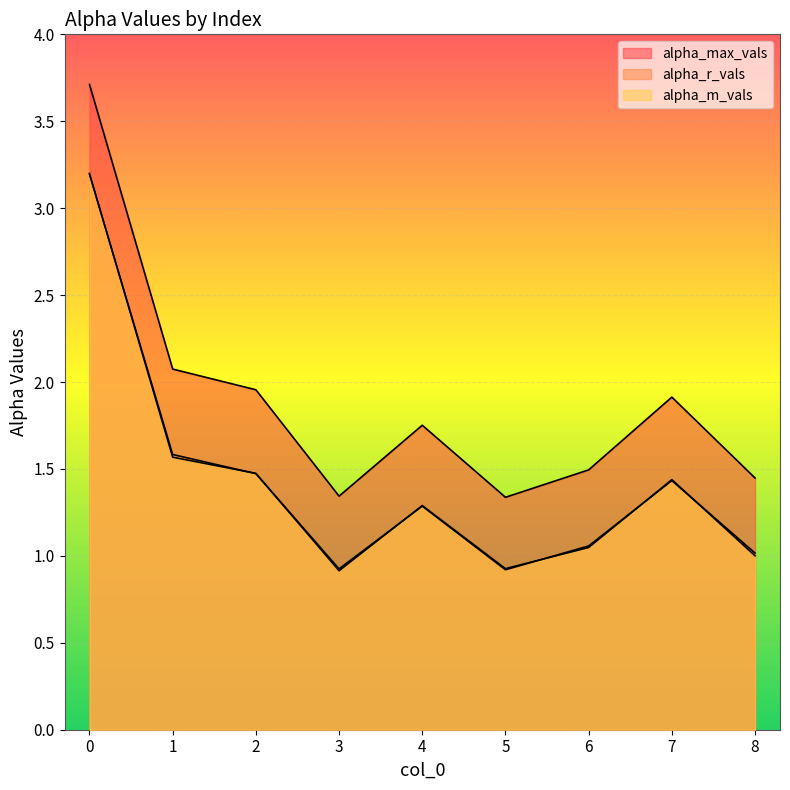

Is it true that alpha_r_vals equals 0.6 at 5?

False